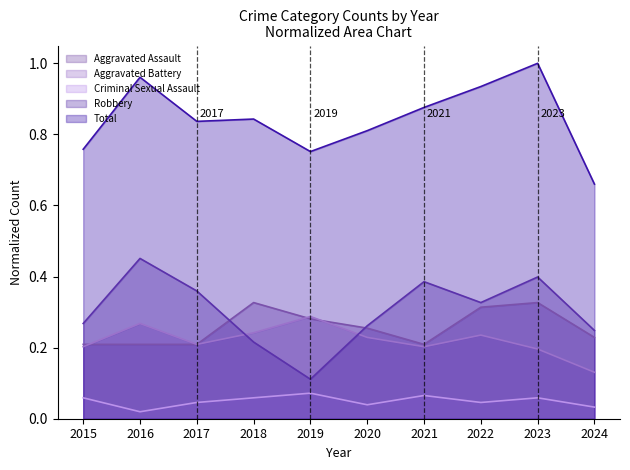

Is the value of Total at 2019 greater than the value of Aggravated Battery at 2016?

Yes